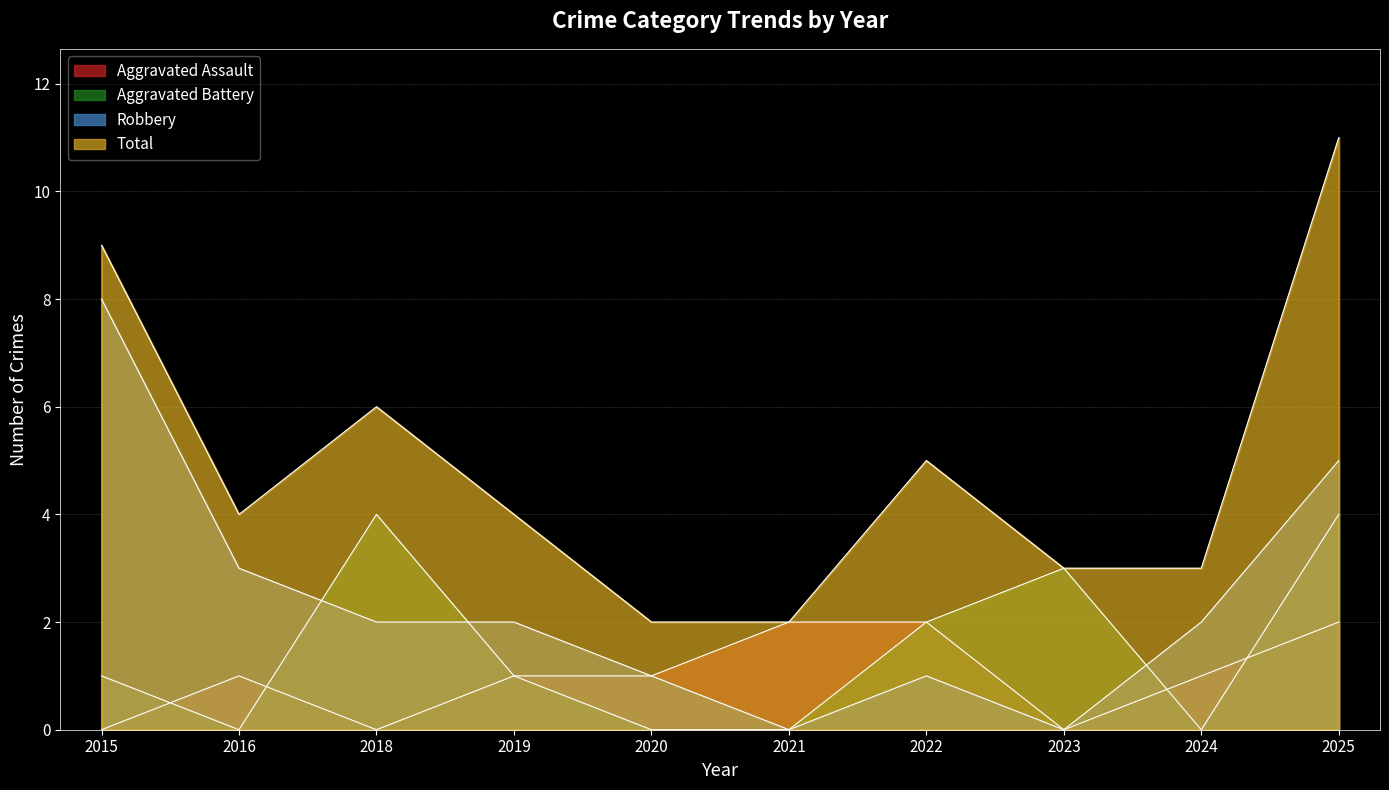

What are all the series names shown in the legend?

Aggravated Assault, Aggravated Battery, Robbery, Total